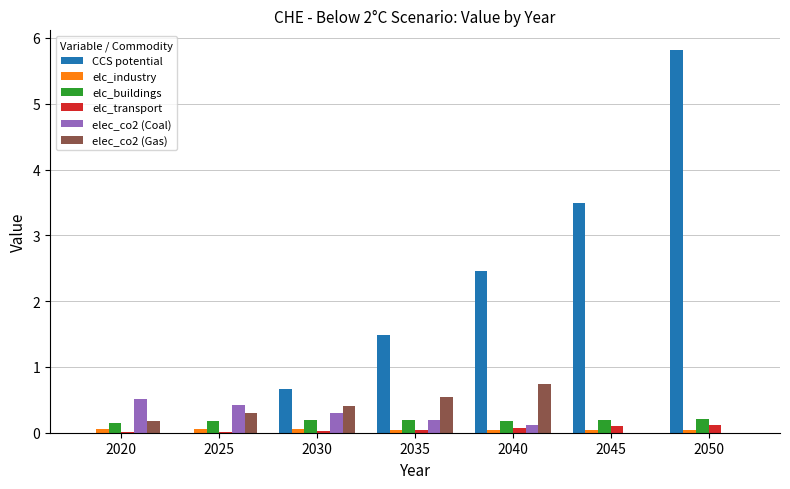

What is the maximum value for elec_co2 (Coal)?

0.5